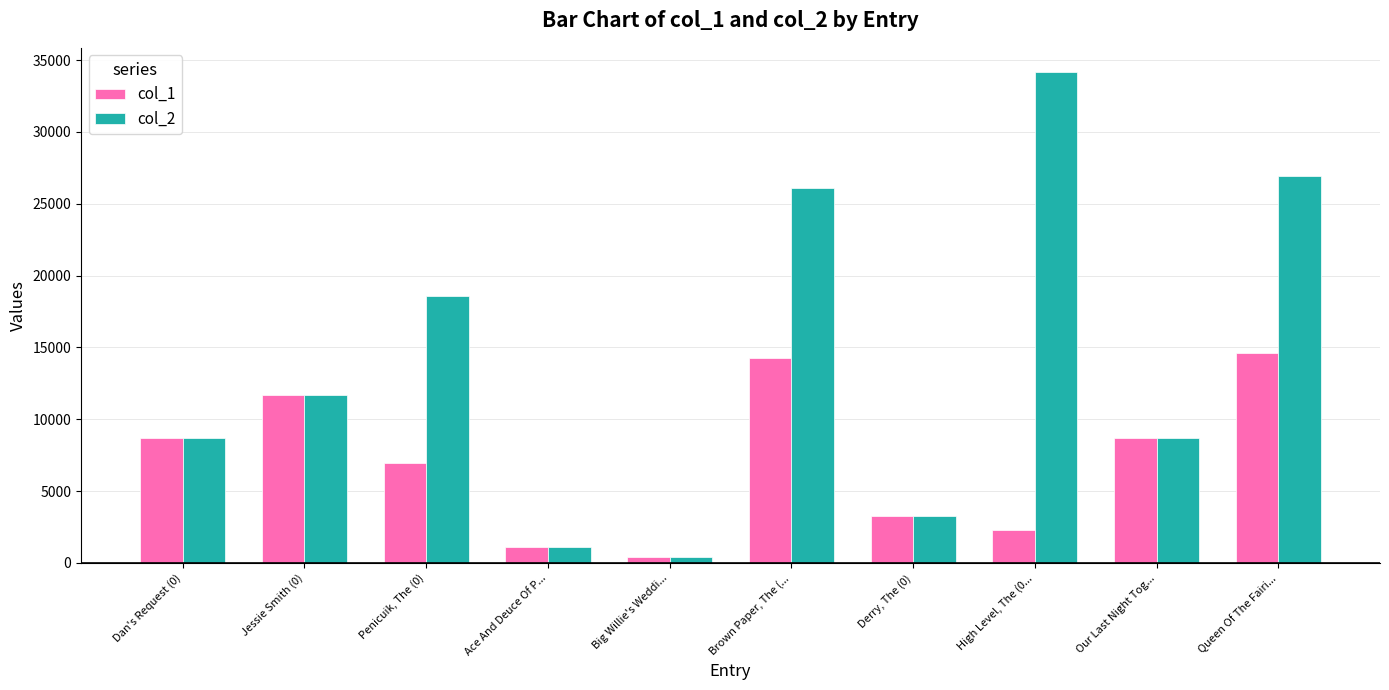

What is the label of the 2nd bar from the left?

Jessie Smith (0)